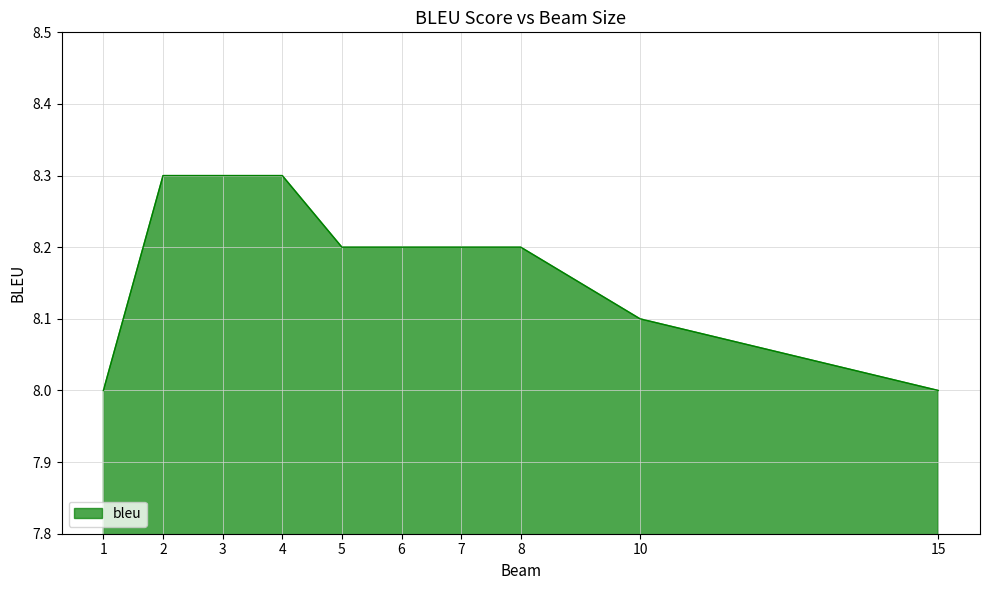

The chart shows a value of 13.6 at 10. True or false?

False